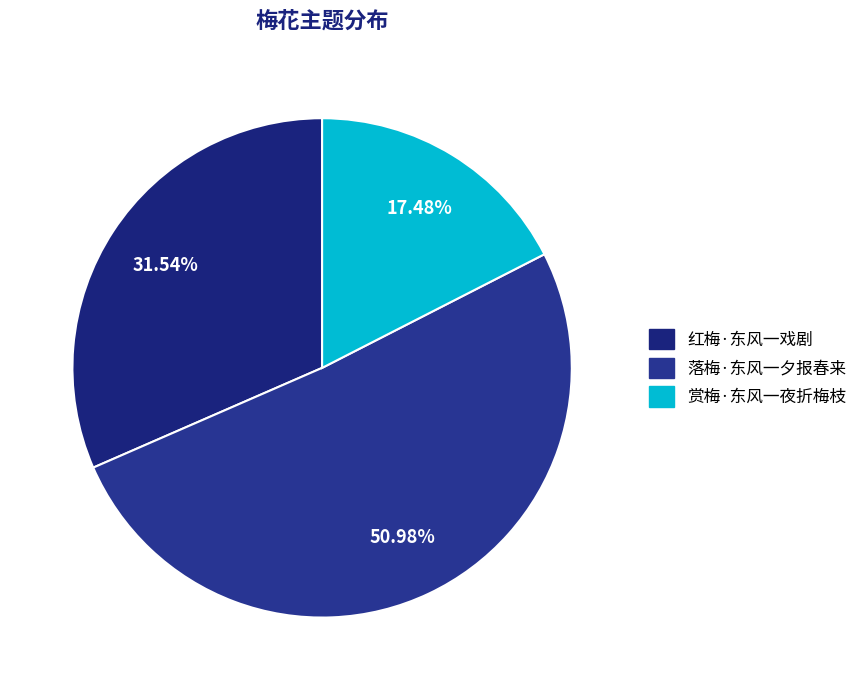

What is the largest slice in the pie chart?

落梅·东风一夕报春来